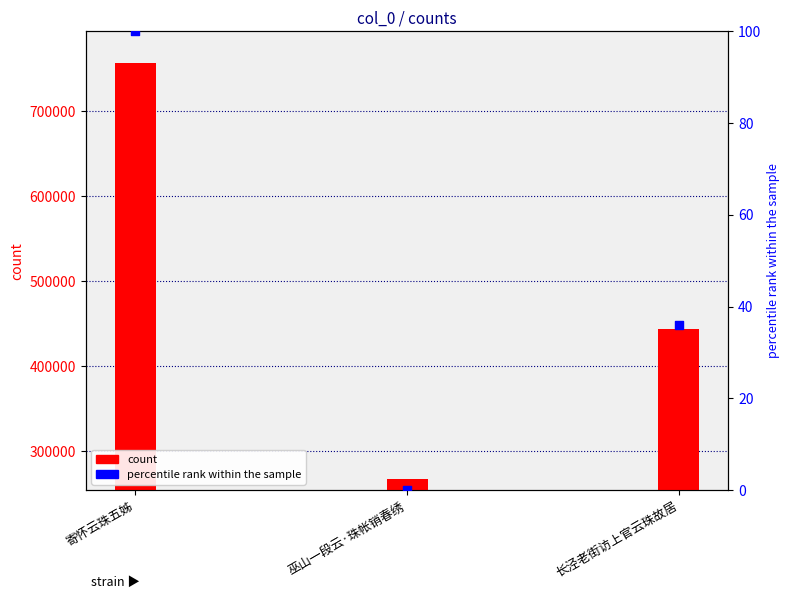

At which category is the sum across all series the highest?

寄怀云珠五姊